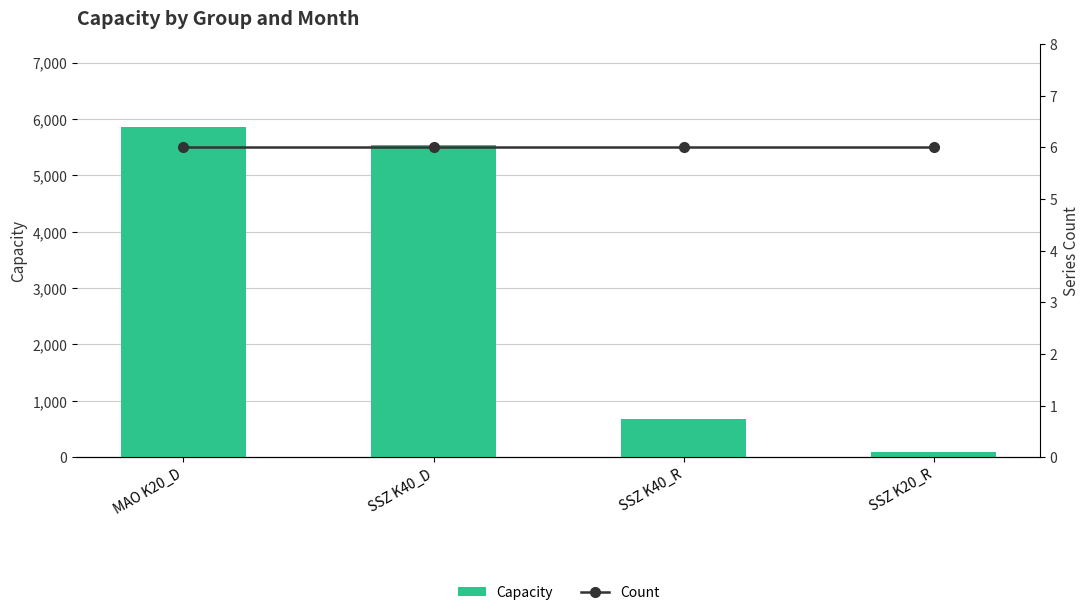

Does the chart contain stacked bars?

No